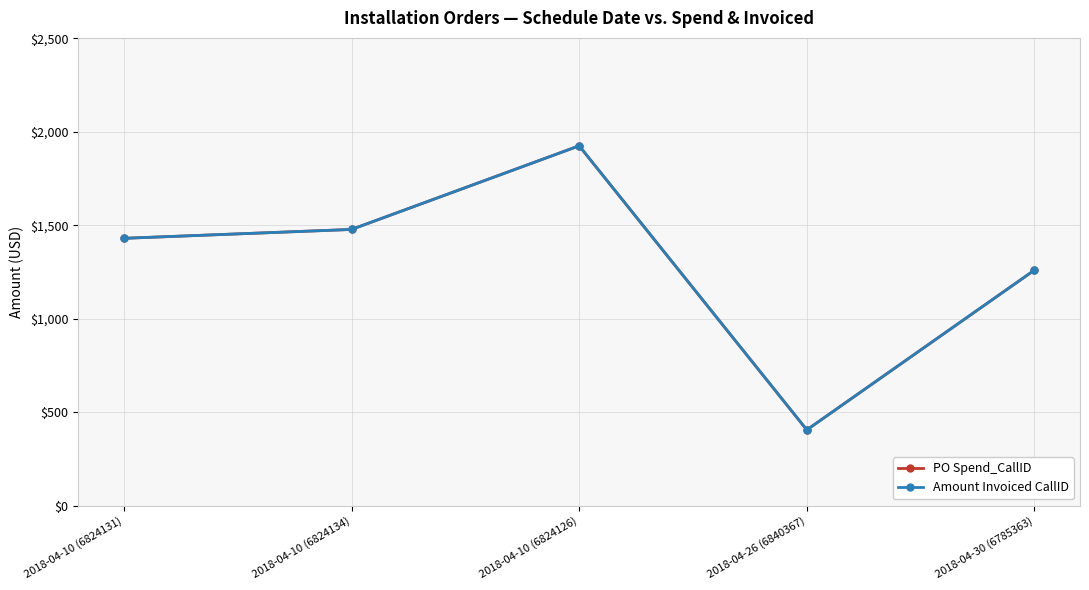

Reading left to right, transcribe all the data shown in this chart.

PO Spend_CallID: 1430.0	1477.5	1925.0	405.0	1260.0
Amount Invoiced CallID: 1430.0	1477.5	1925.0	405.0	1260.0